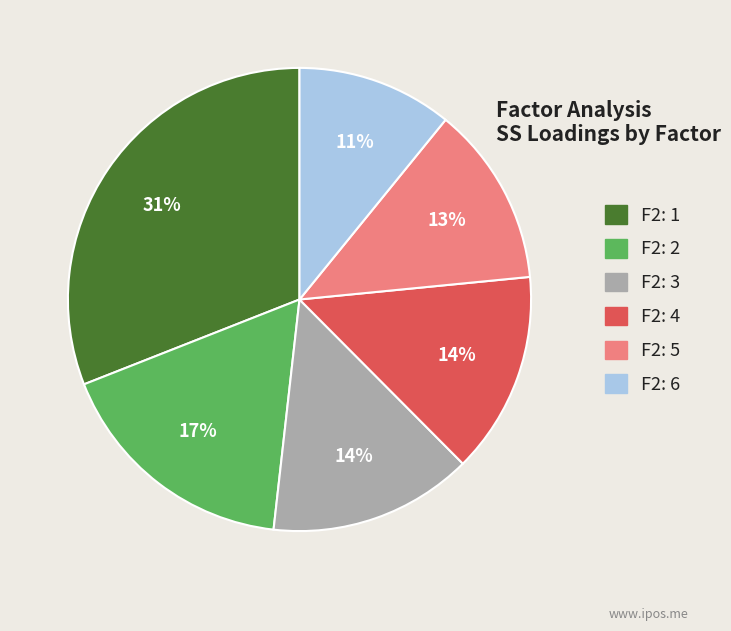

To the nearest percent, what is the average slice percentage?

17%